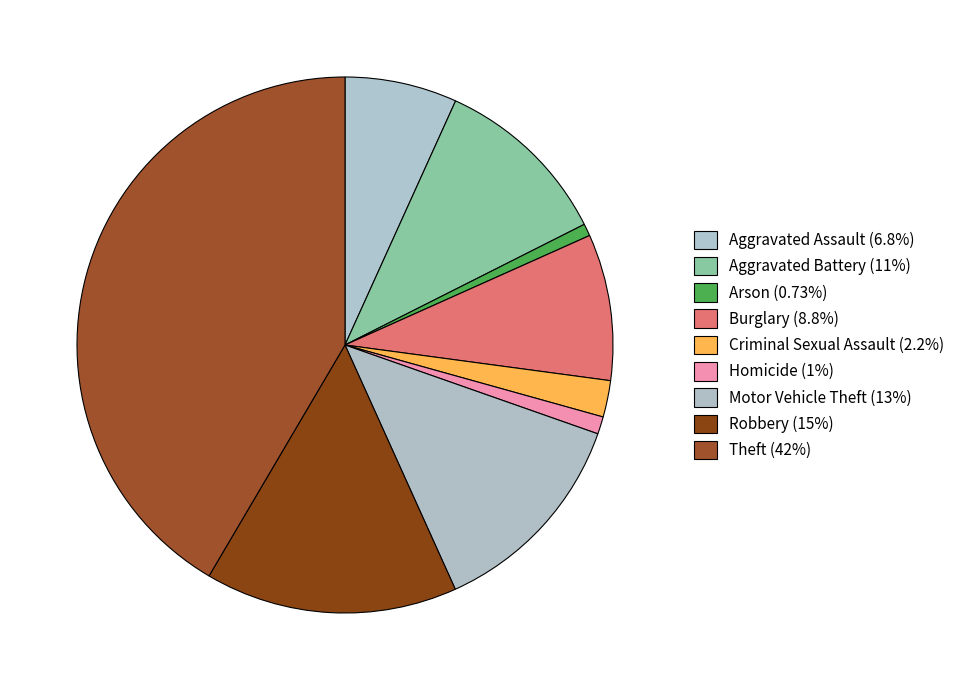

Count the number of slices in the pie.

9